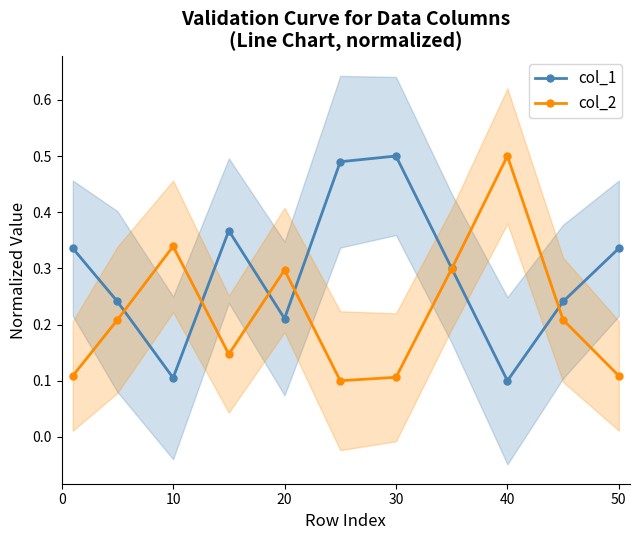

The value of col_2 at 40 is 0.7. True or false?

False